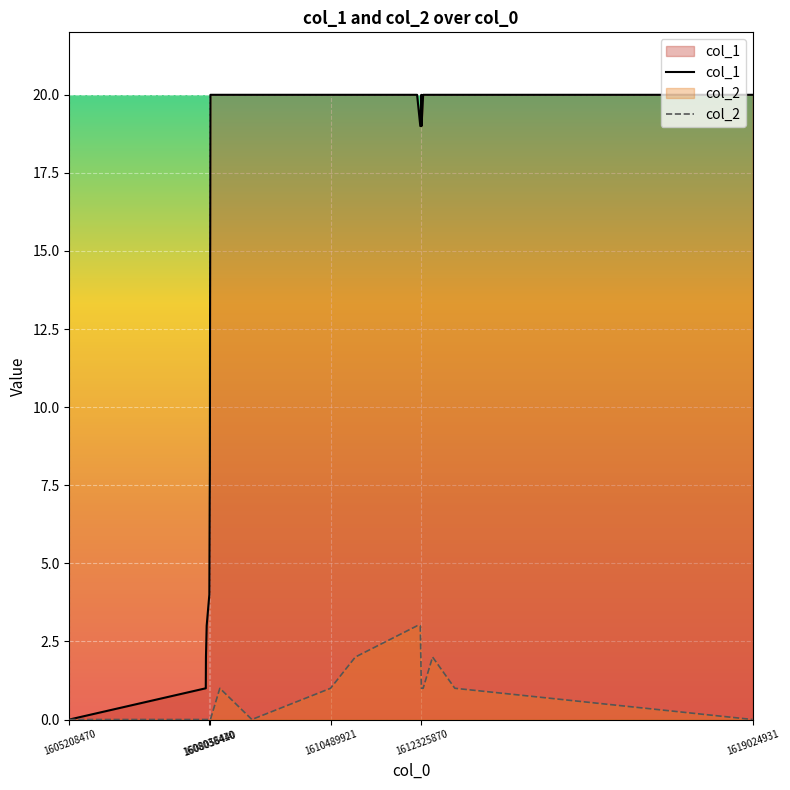

Which series has the largest total across all categories?

col_1